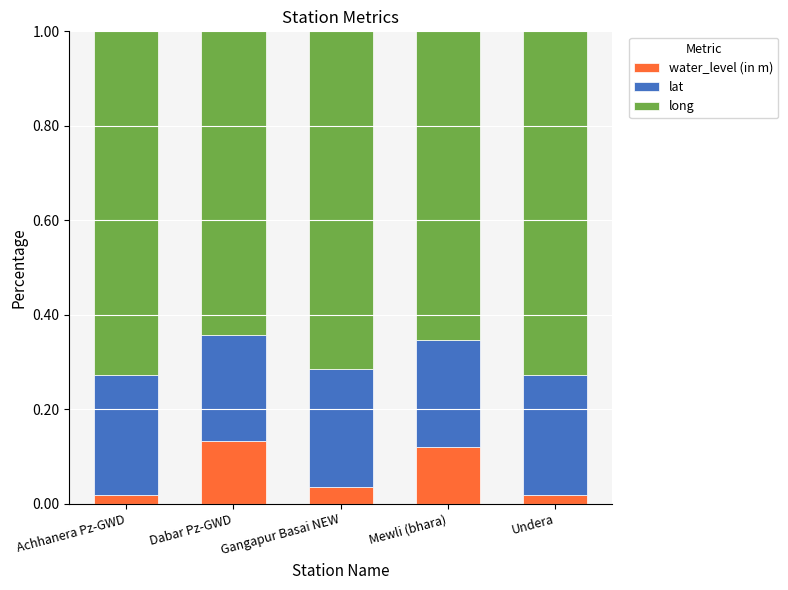

The value of water_level (in m) at Mewli (bhara) is 0.0. True or false?

False